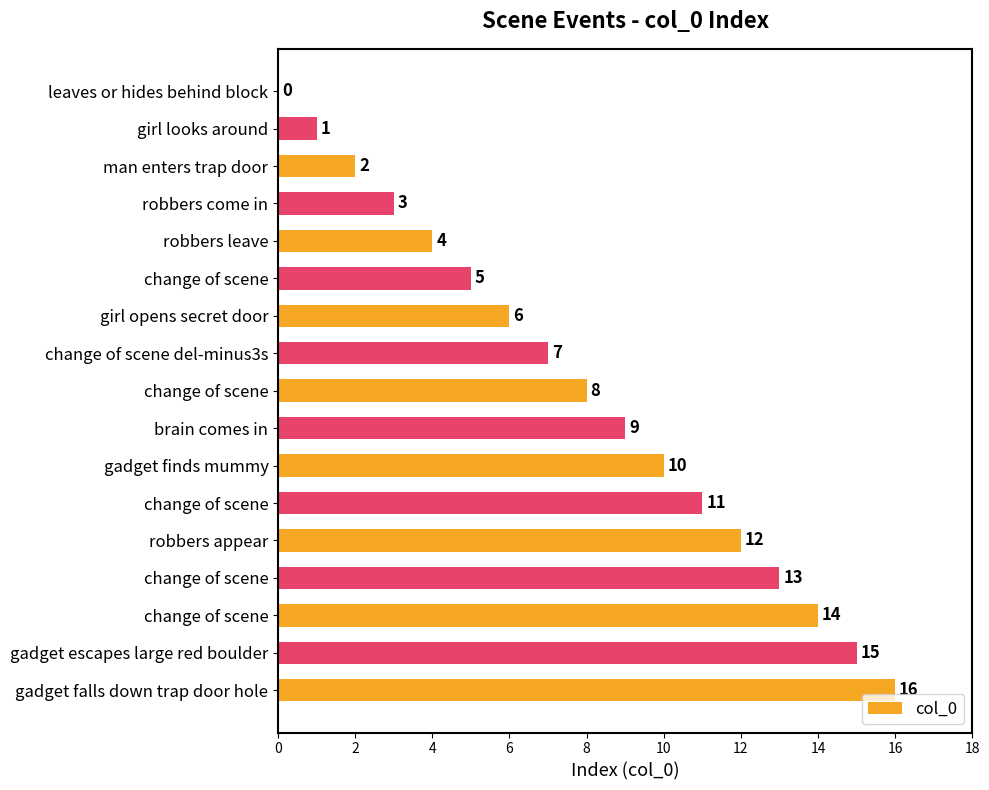

What is the average value?

8